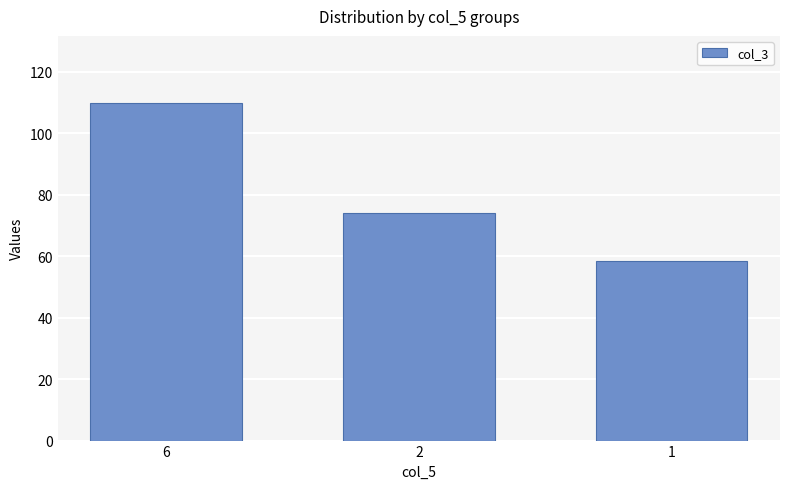

Rank the categories by value from highest to lowest.

6, 2, 1